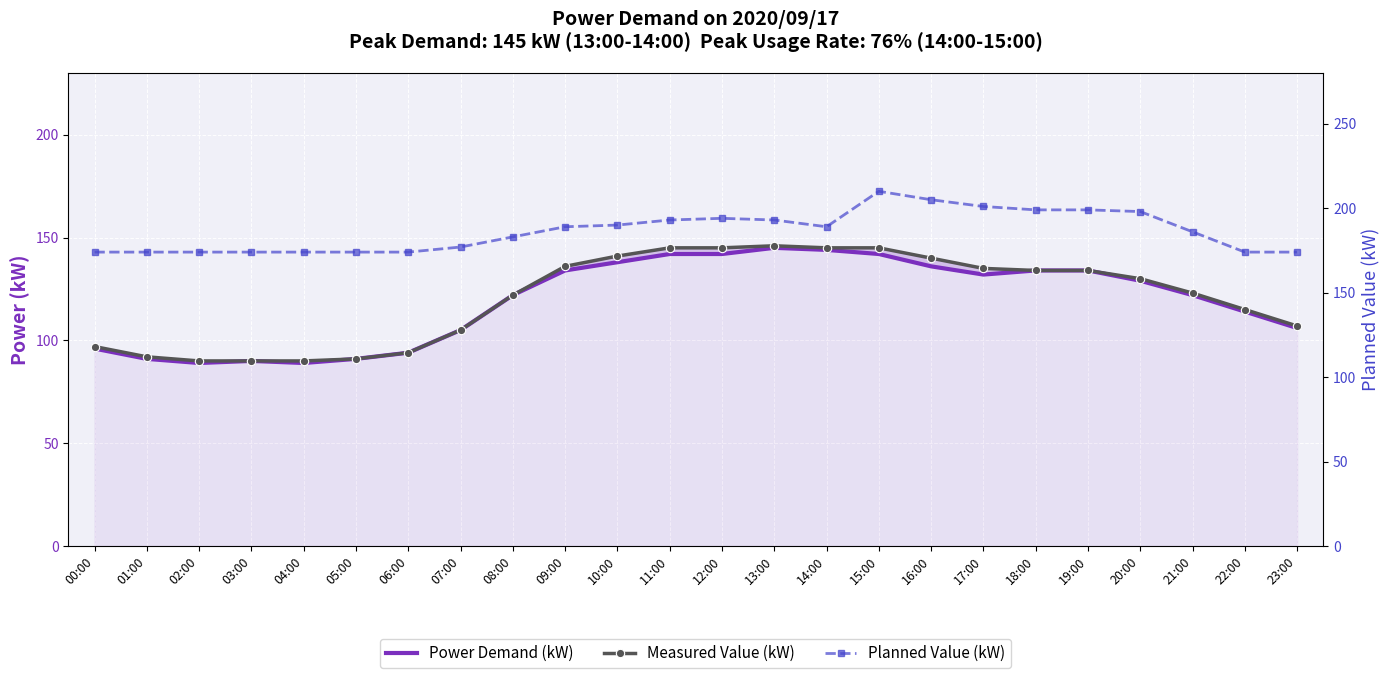

What position from the left is 14:00?

15